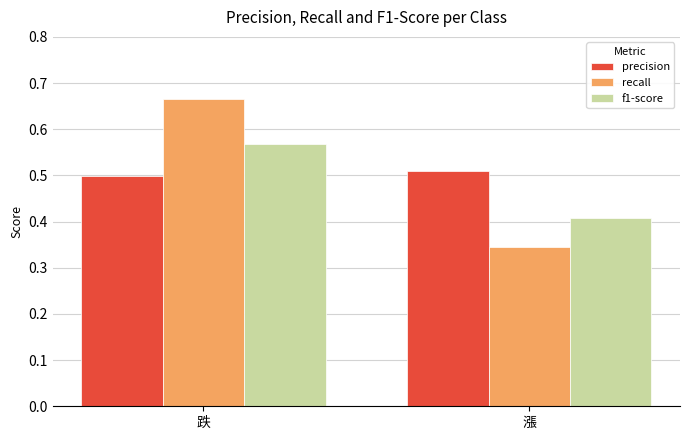

What is the spread (max minus min) of values at 跌?

0.2